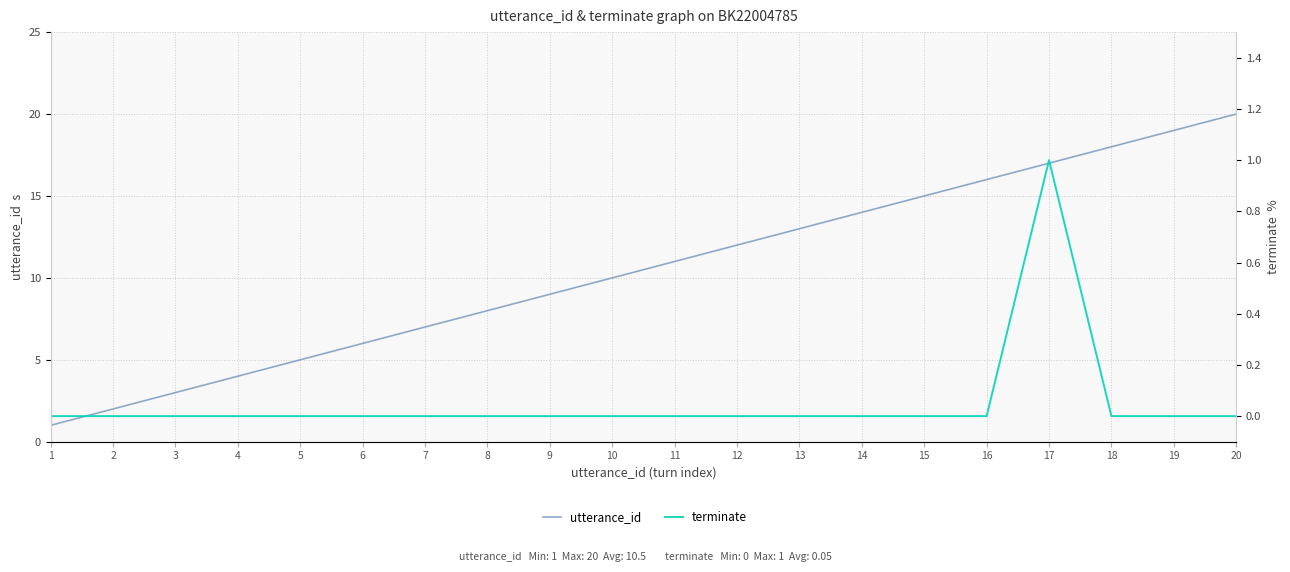

At how many categories does at least one series exceed 18?

2